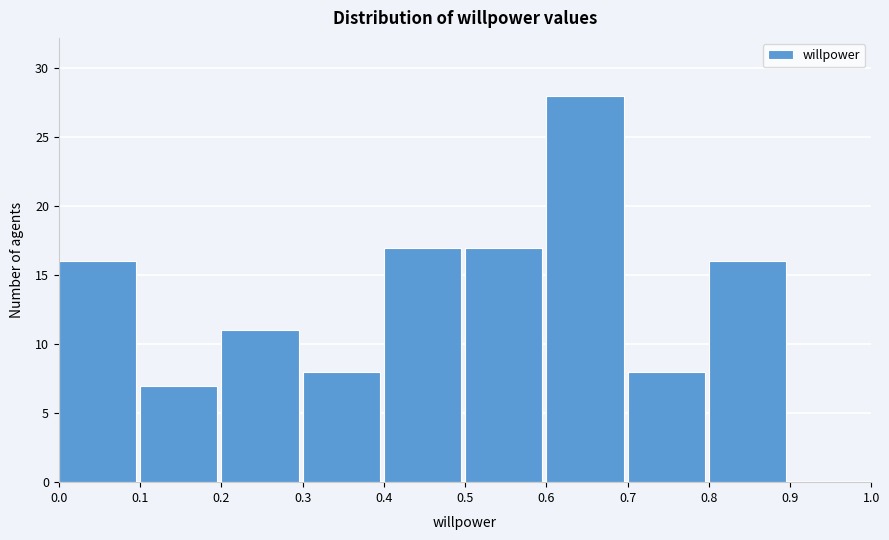

Over which range of the x-axis is the bar tallest?

0.6 to 0.7